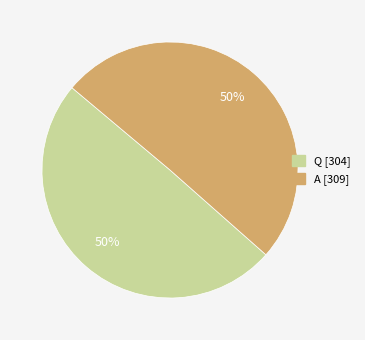

What percentage is the A slice, to the nearest percent?

50%